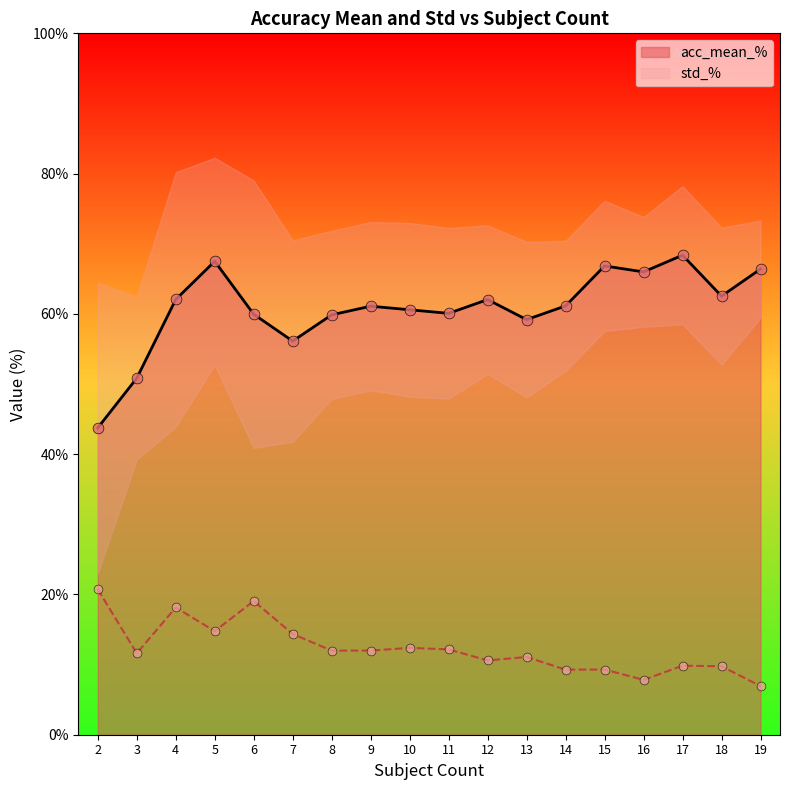

Which series has the largest Y range (max minus min)?

acc_mean_%